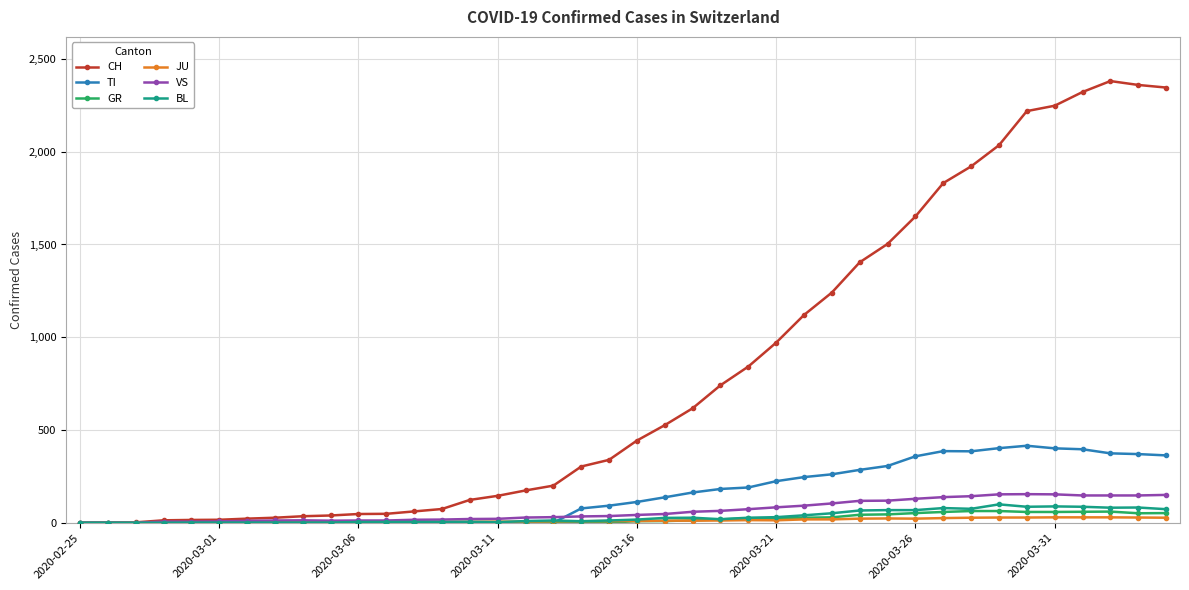

Which series has the widest spread of values?

CH